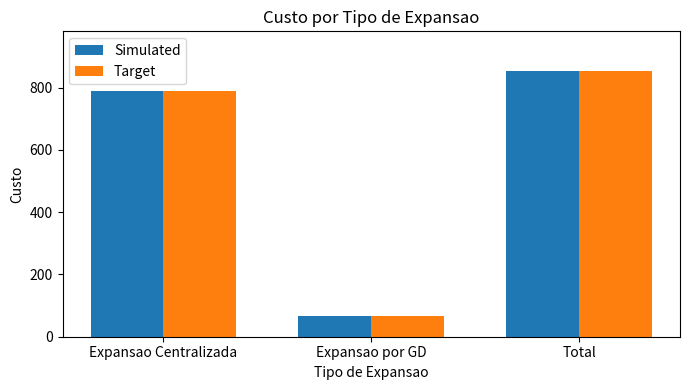

What is the smallest value displayed?

65